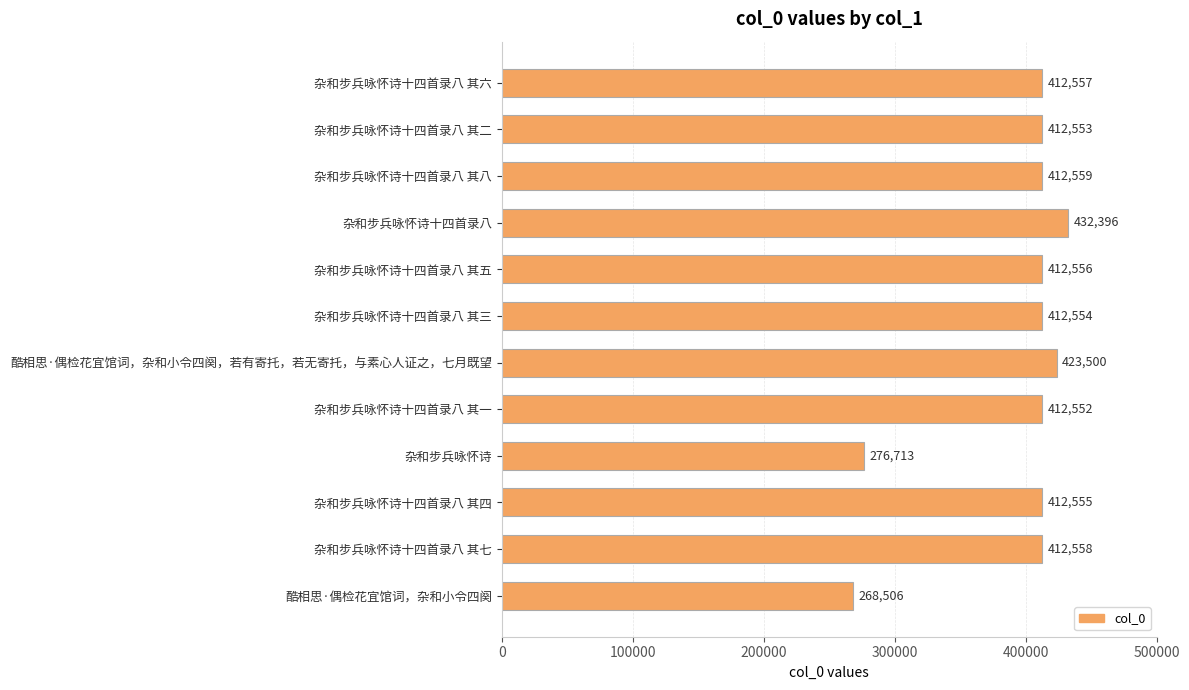

The value at 酷相思·偶检花宜馆词，杂和小令四阕 is 268506. True or false?

True